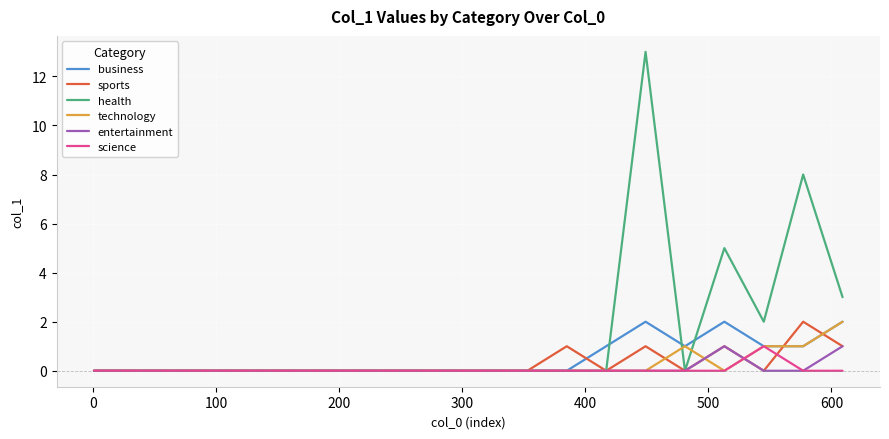

Which series has the widest spread of values?

health